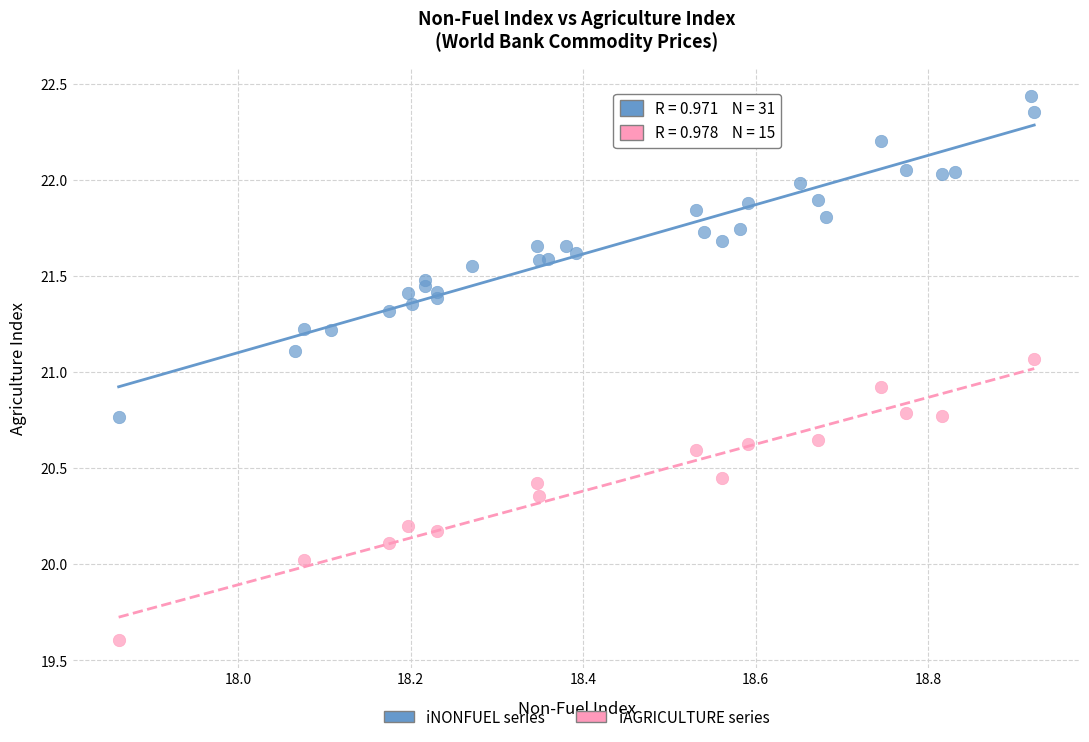

Which series reaches the maximum Y coordinate?

iNONFUEL series